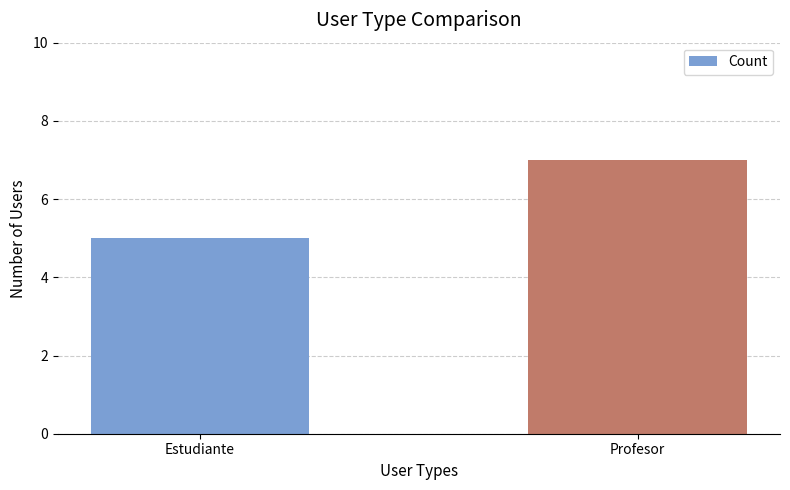

What is the label of the 1st bar from the left?

Estudiante